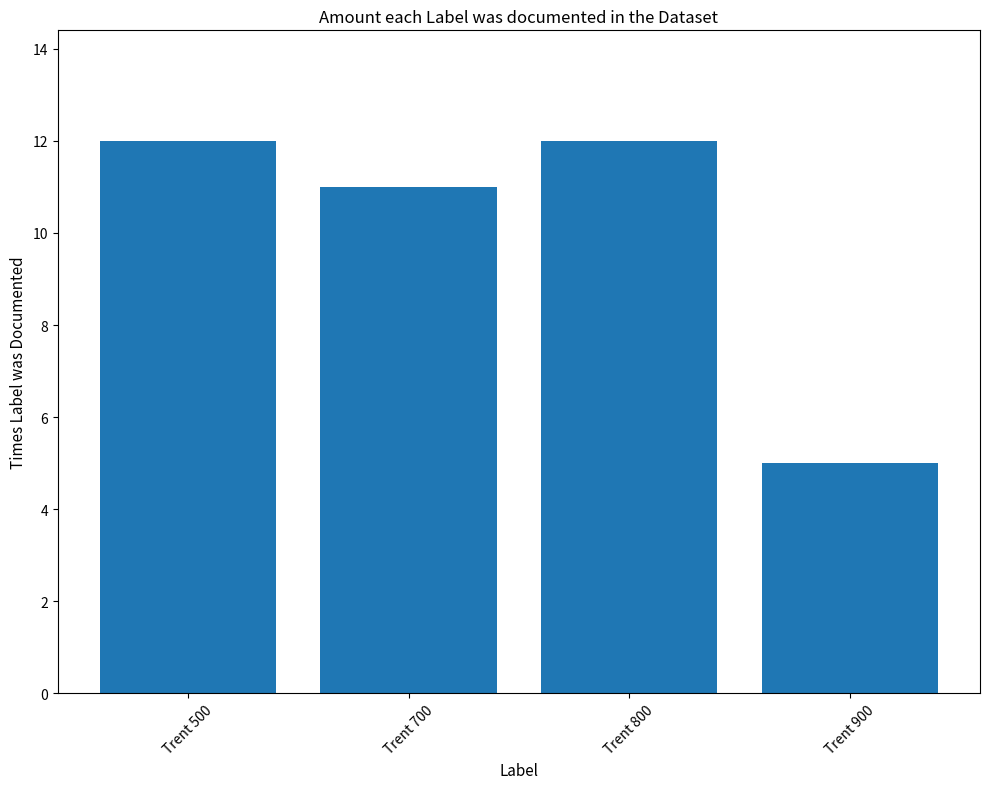

Reading left to right, extract all data points from this chart.

12	11	12	5